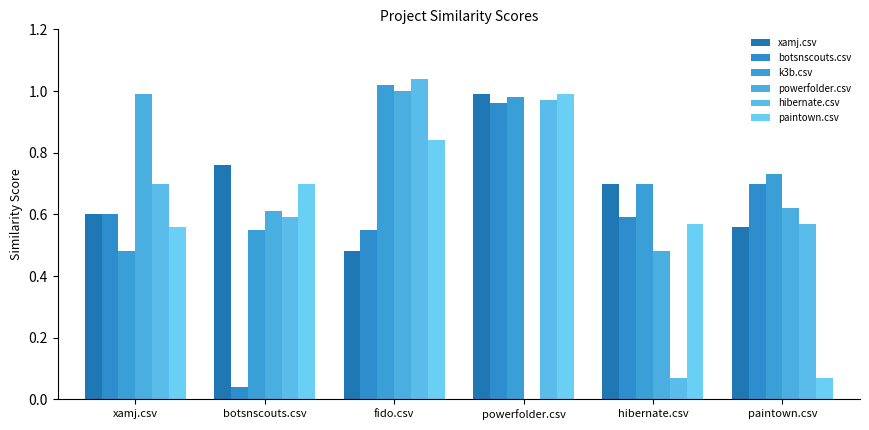

Reading right to left, transcribe all the data shown in this chart.

xamj.csv: 0.6	0.7	1.0	0.5	0.8	0.6
botsnscouts.csv: 0.7	0.6	1.0	0.6	0.0	0.6
k3b.csv: 0.7	0.7	1.0	1.0	0.6	0.5
powerfolder.csv: 0.6	0.5	0.0	1.0	0.6	1.0
hibernate.csv: 0.6	0.1	1.0	1.0	0.6	0.7
paintown.csv: 0.1	0.6	1.0	0.8	0.7	0.6